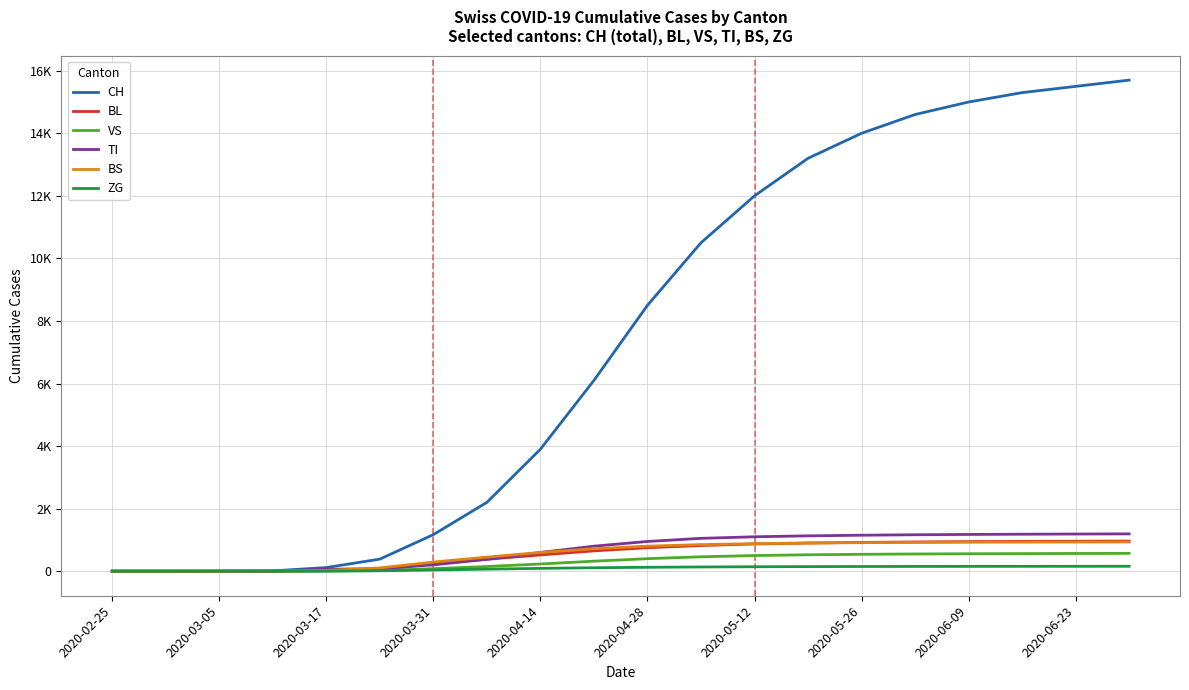

What is the value of the VS point at the 20th from the left?

570